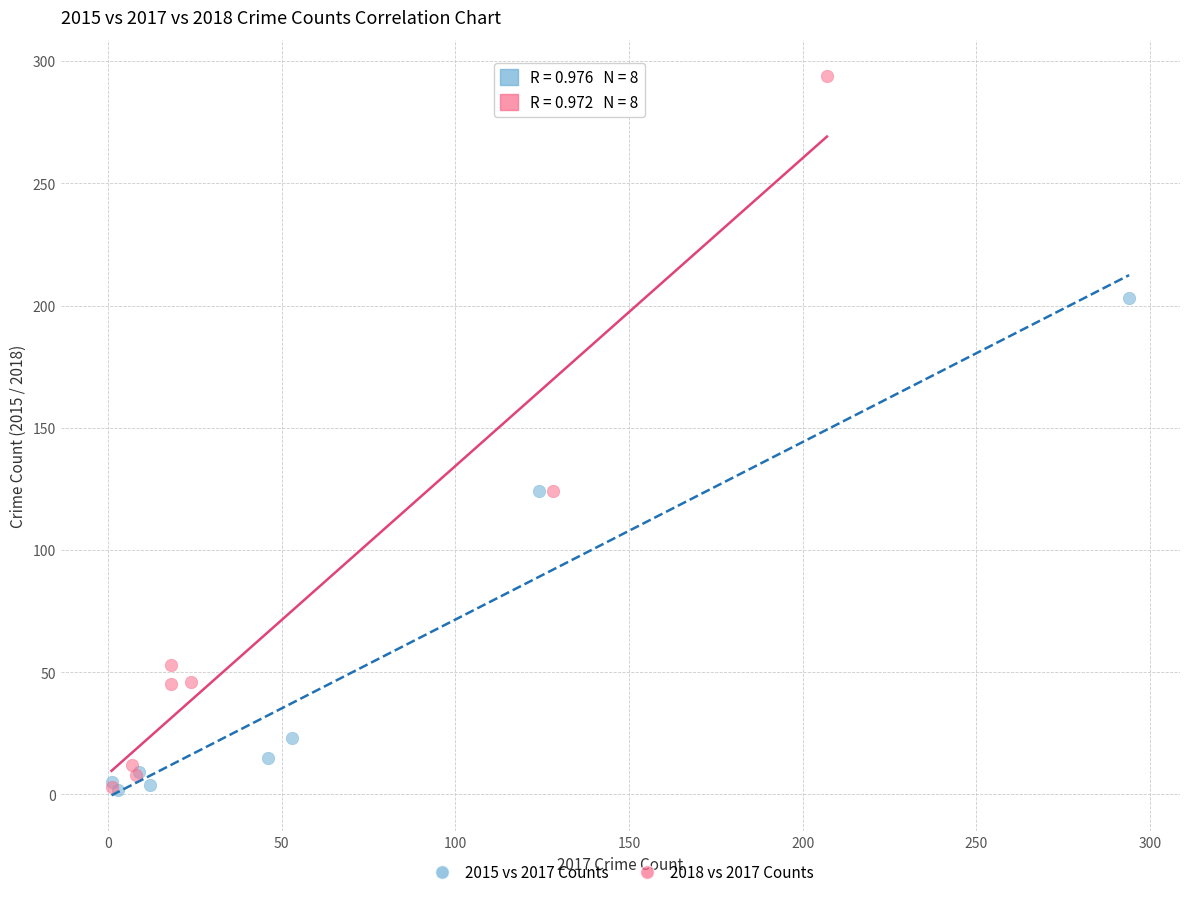

Which series contains the highest Y value?

2018 vs 2017 Counts